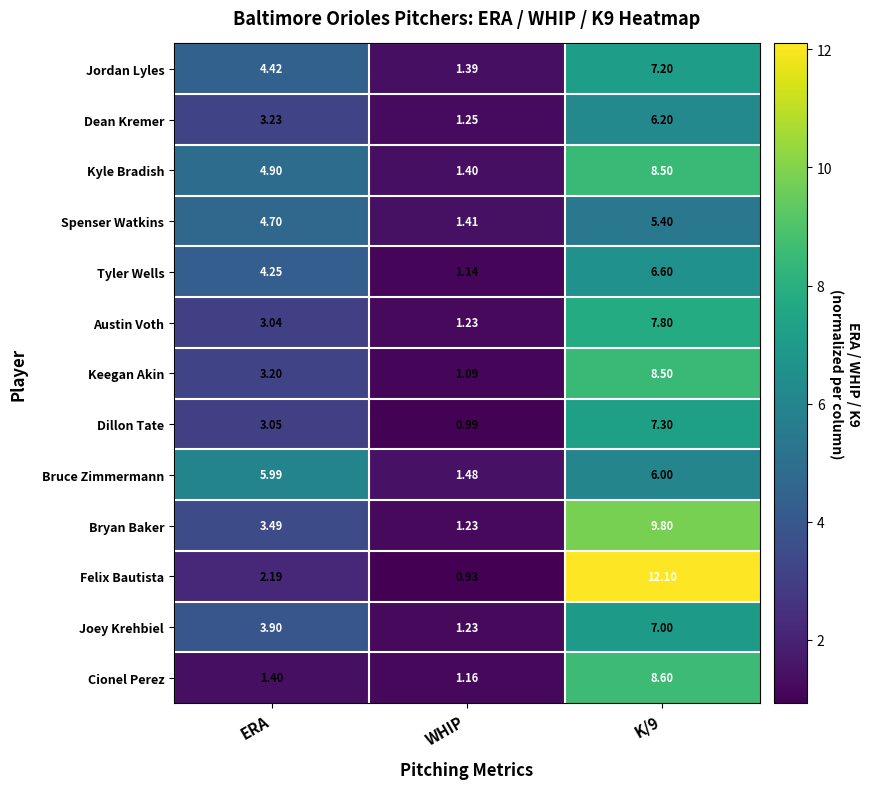

At which label does Bruce Zimmermann reach its minimum?

WHIP